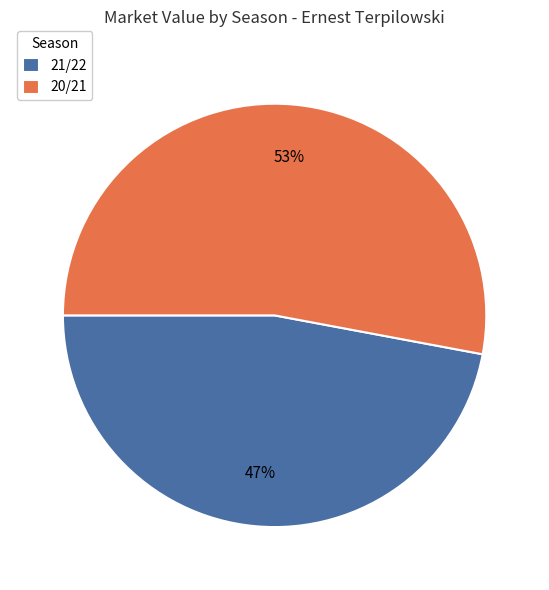

To the nearest percent, what is the difference between the largest and smallest slice percentages?

6%